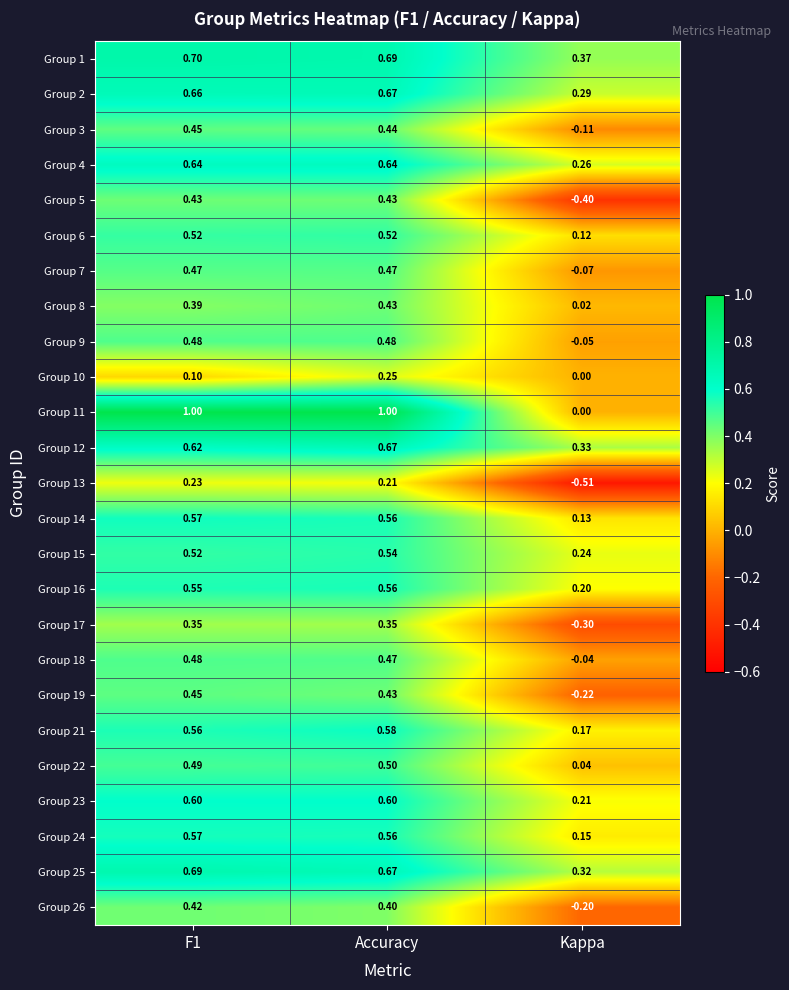

Which category has the highest value in the Group 16 series?

Accuracy